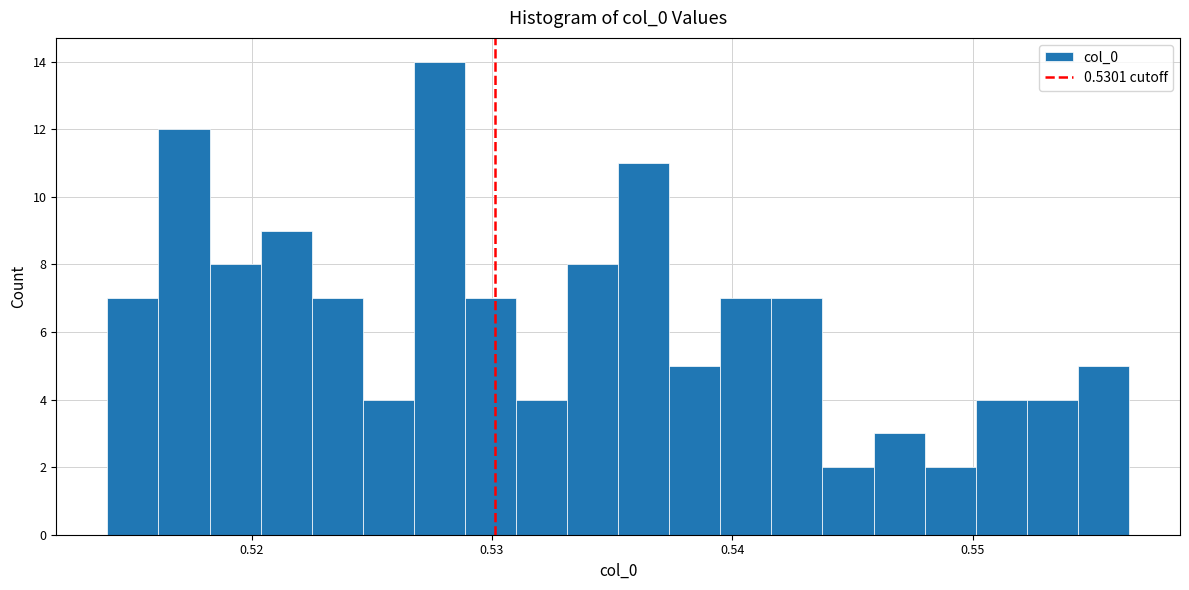

Read against the x-axis, roughly where is the centre of the tallest bar?

0.528